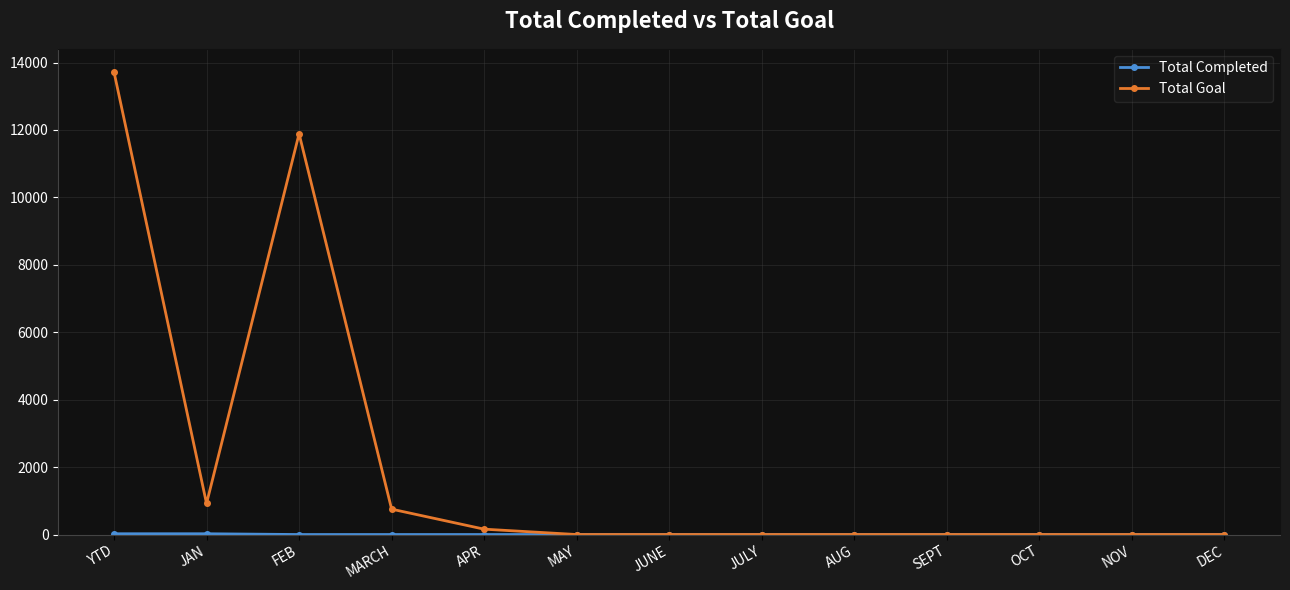

Where is the first local minimum for Total Goal?

JAN